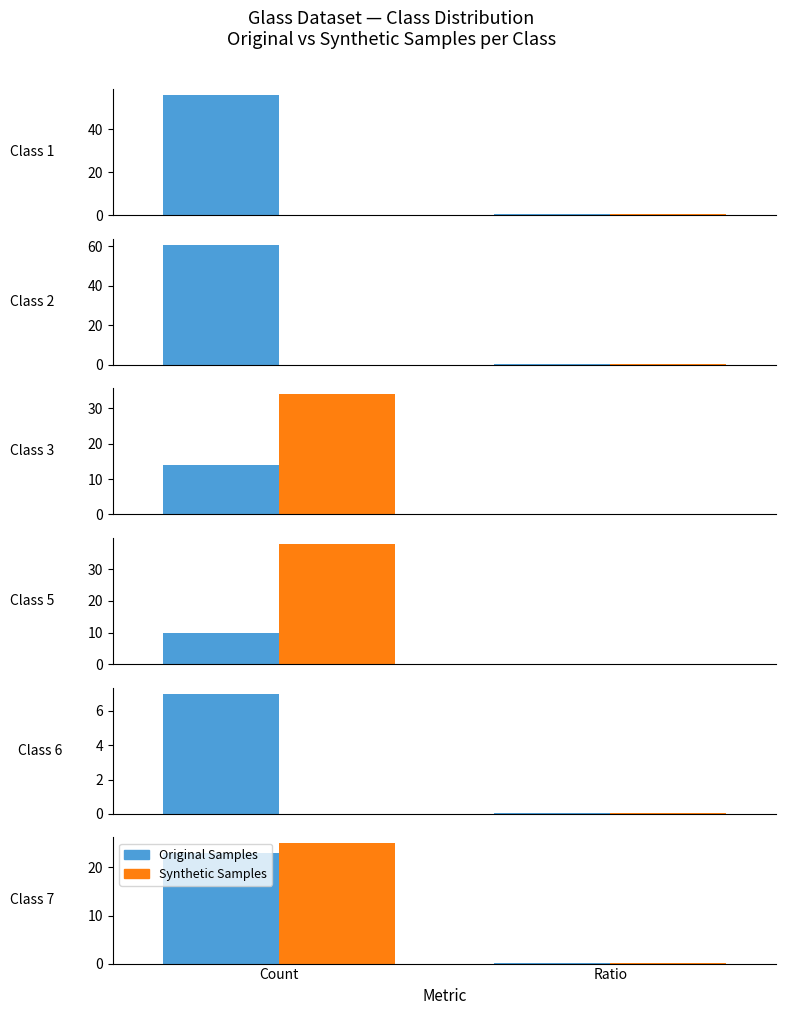

How many distinct data groups are displayed?

2